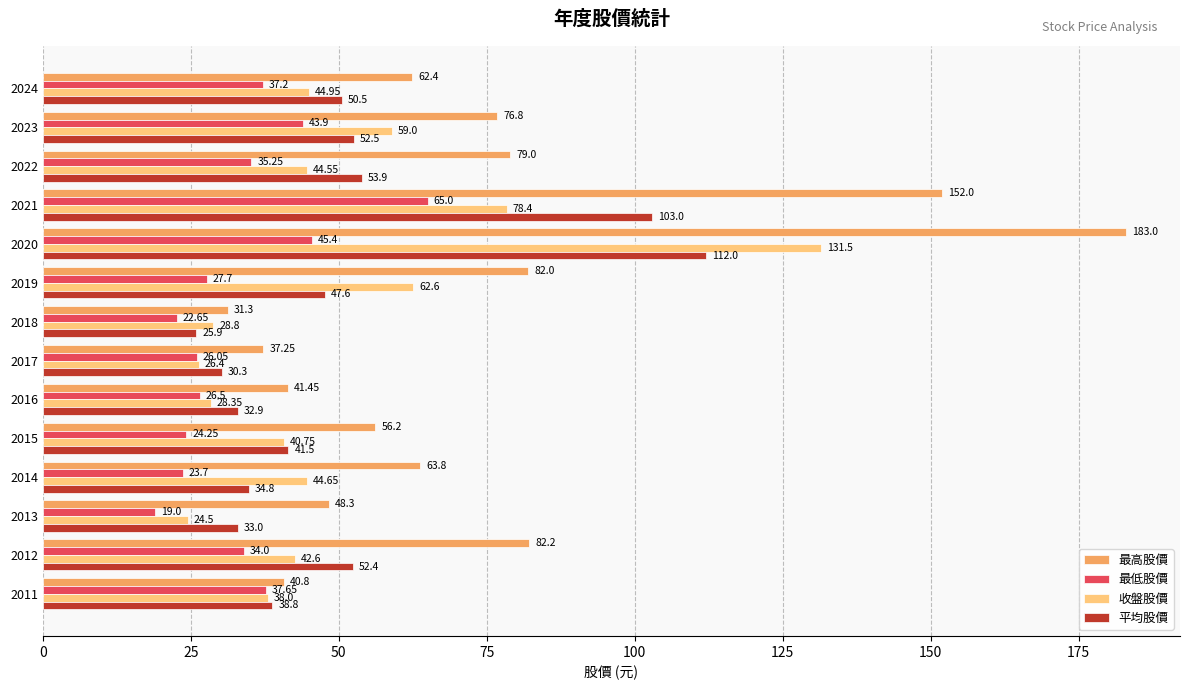

Which series has the largest range (max minus min)?

最高股價